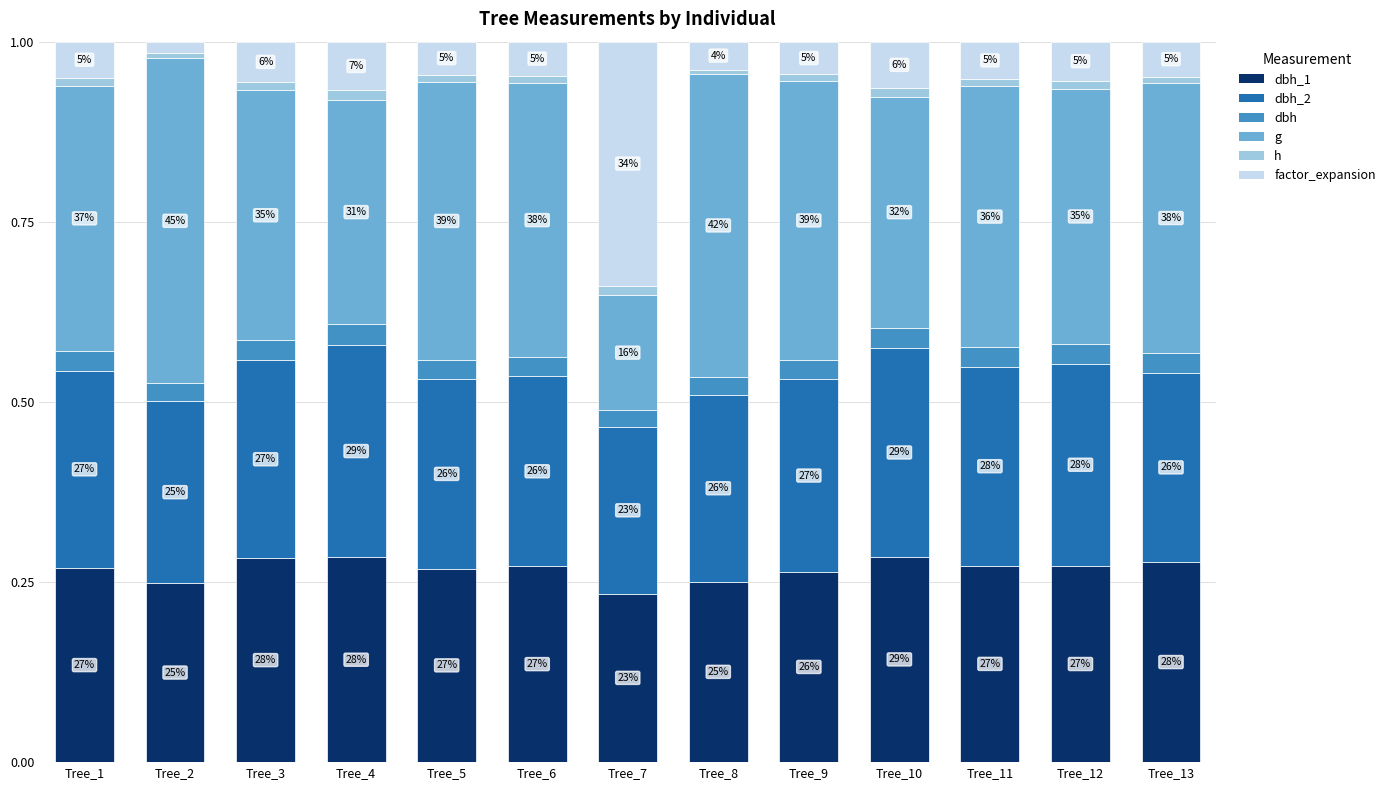

How many bars are there in total?

13